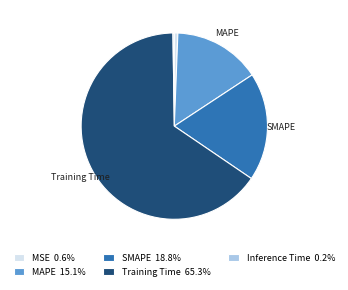

Is there a majority slice in this chart?

Yes